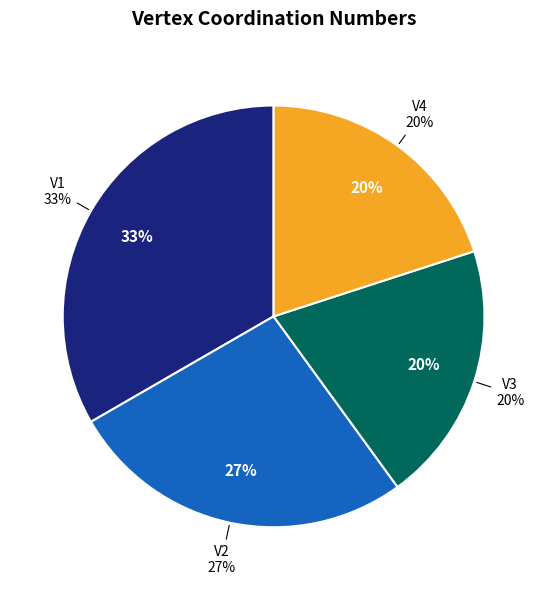

To the nearest percent, what is the average slice percentage?

25%